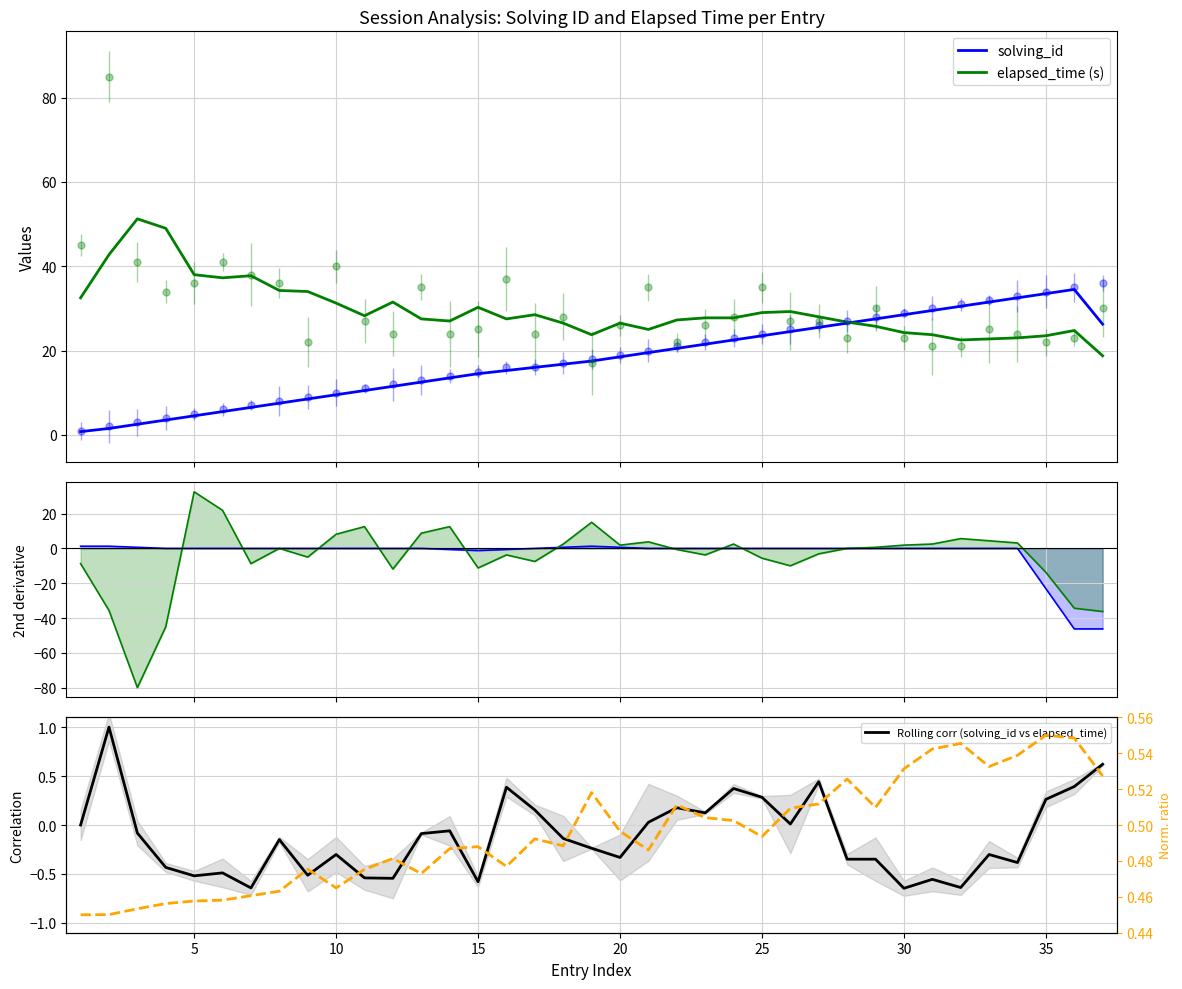

Which series has the largest range (max minus min)?

elapsed_time 2nd deriv